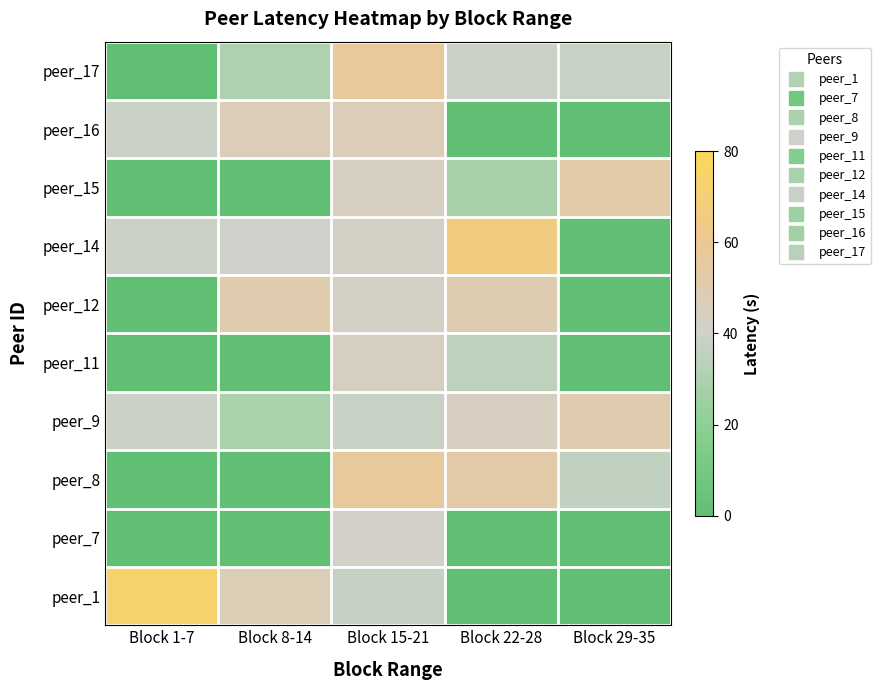

How many categories are shown in the chart?

5